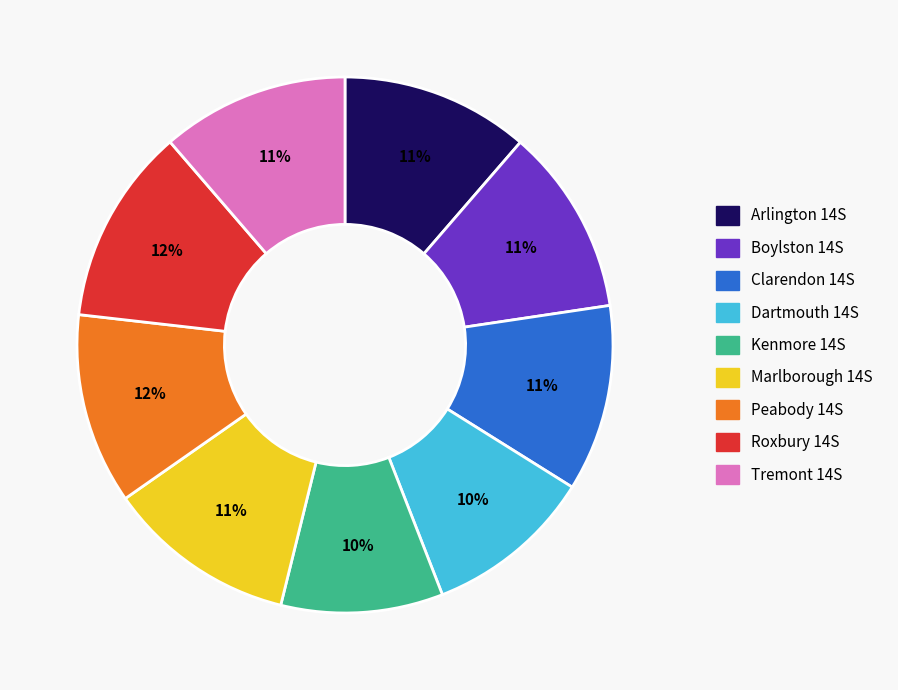

What is the ratio of the value at Kenmore 14S to the value at Clarendon 14S?

0.9